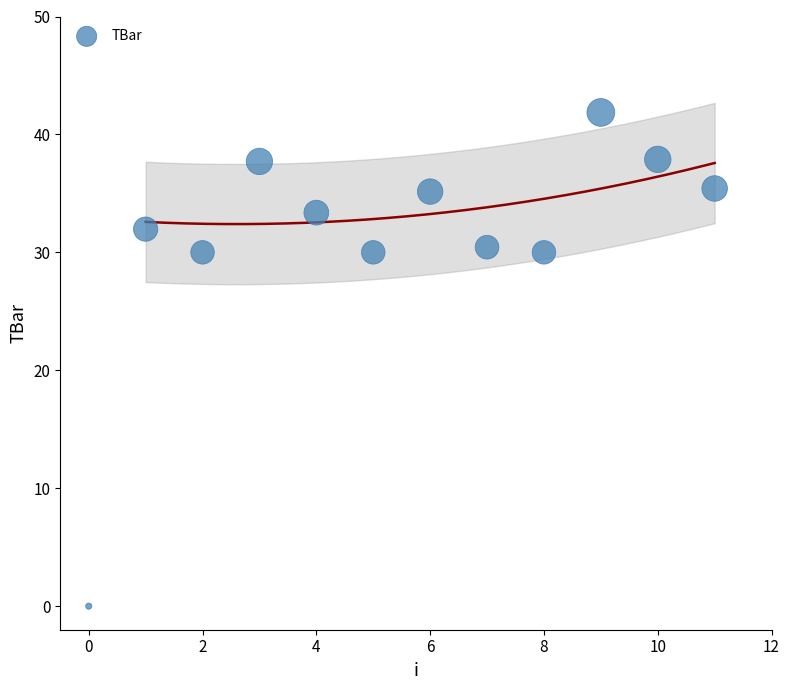

What is the range of Y values (max minus min)?

41.9